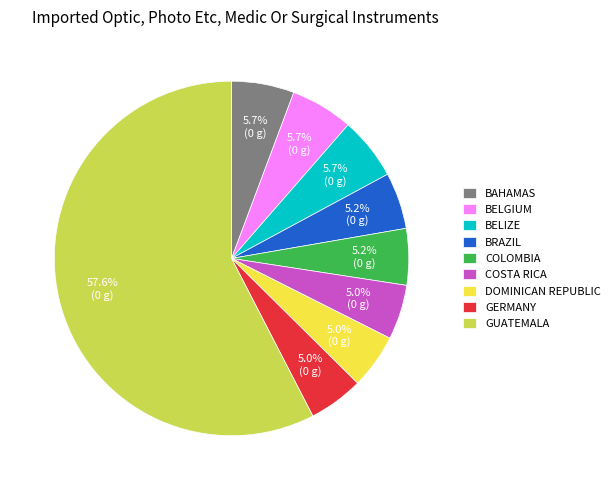

What is the total percentage of COLOMBIA and GUATEMALA?

62.7%